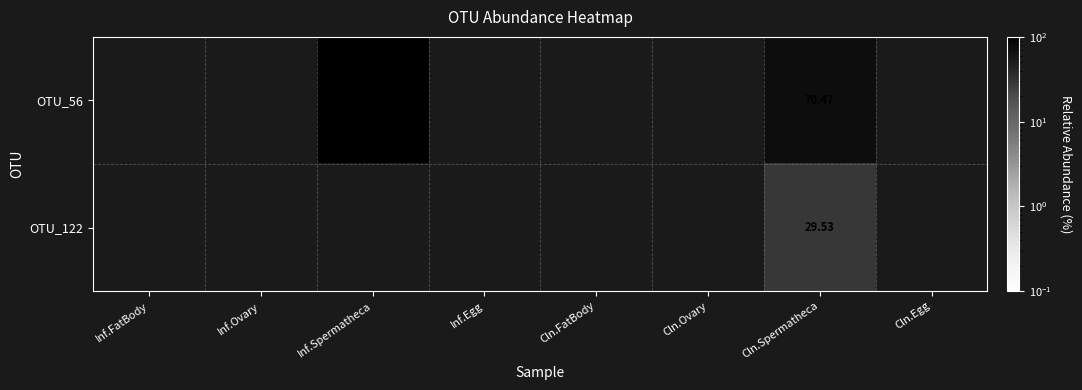

At how many categories does at least one series exceed 73?

1